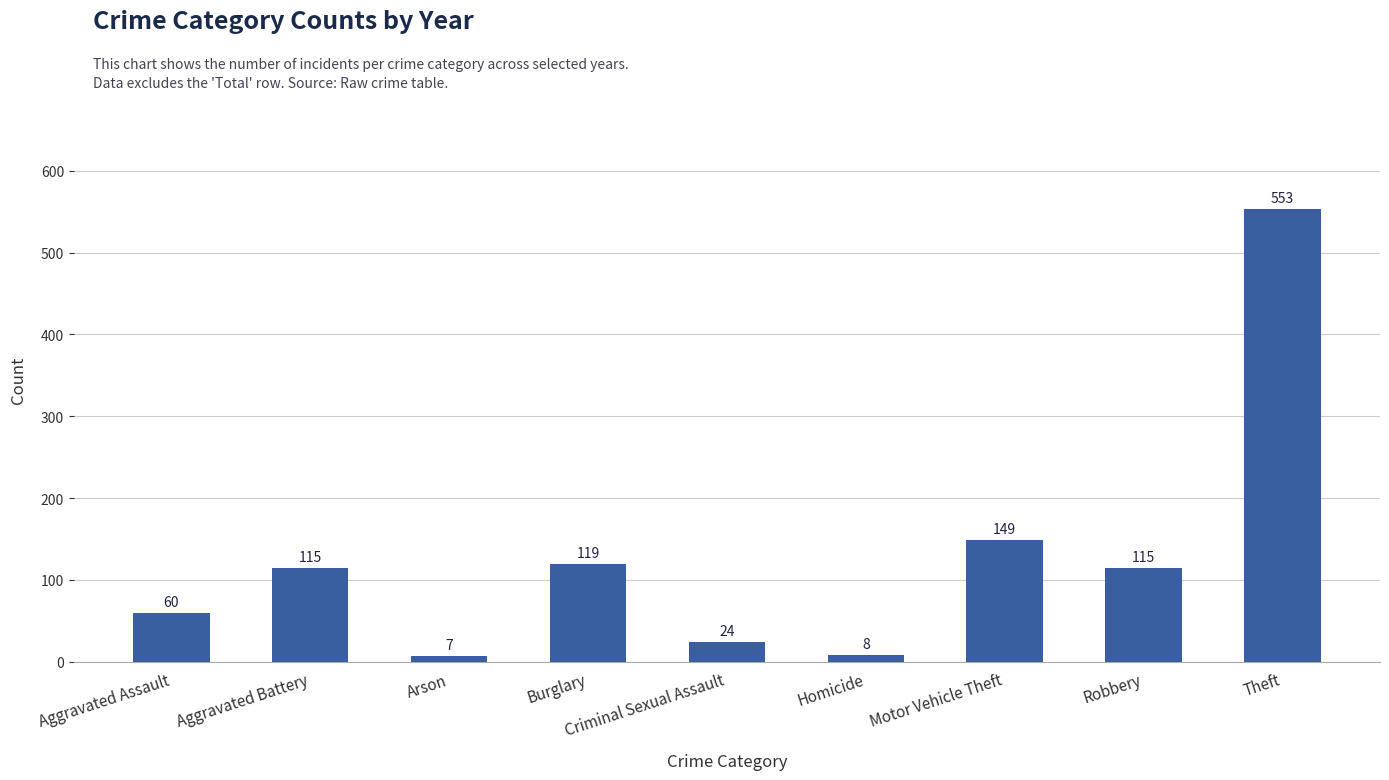

What is the smallest value displayed?

7